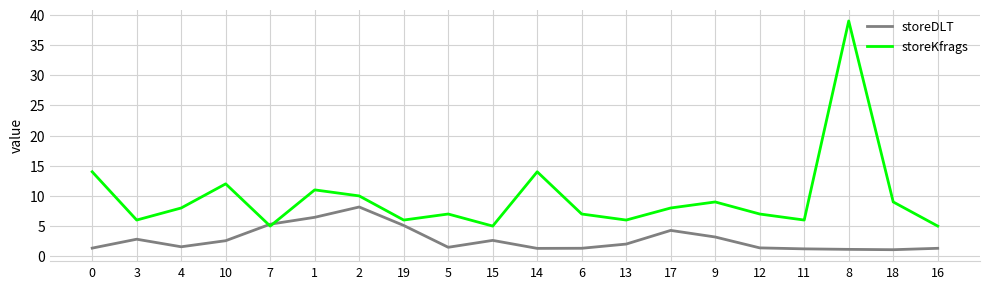

The value of storeKfrags at 9 is 13.2. True or false?

False